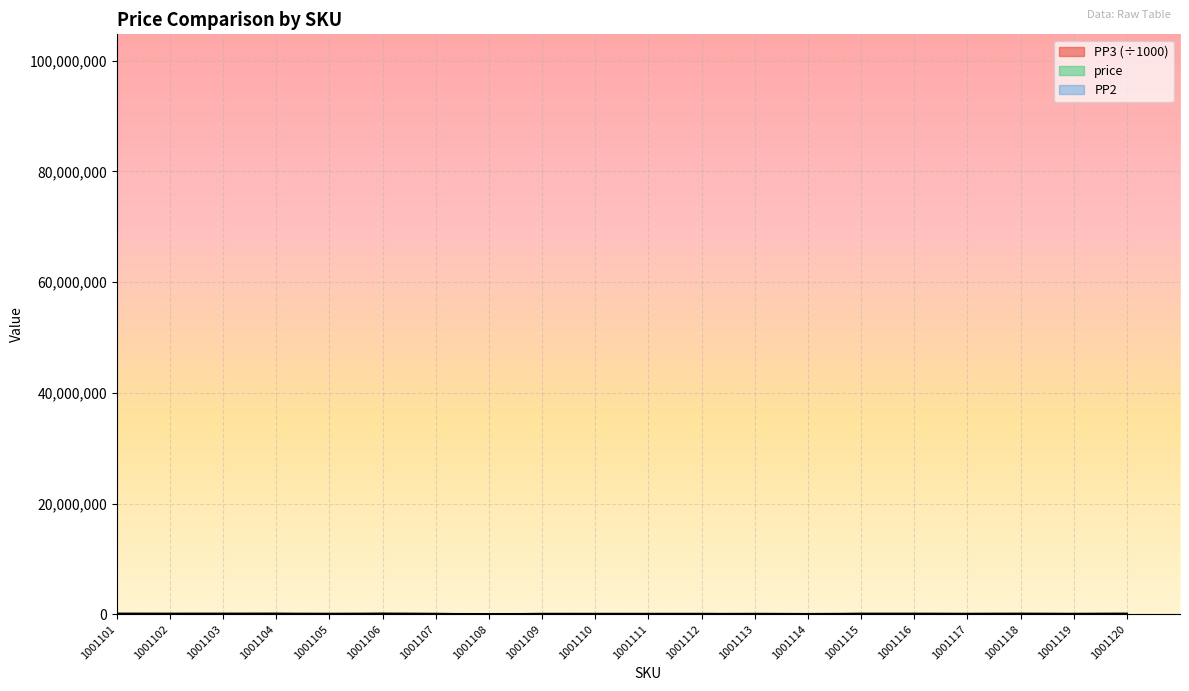

Which category has the highest value in the PP2 series?

1001106